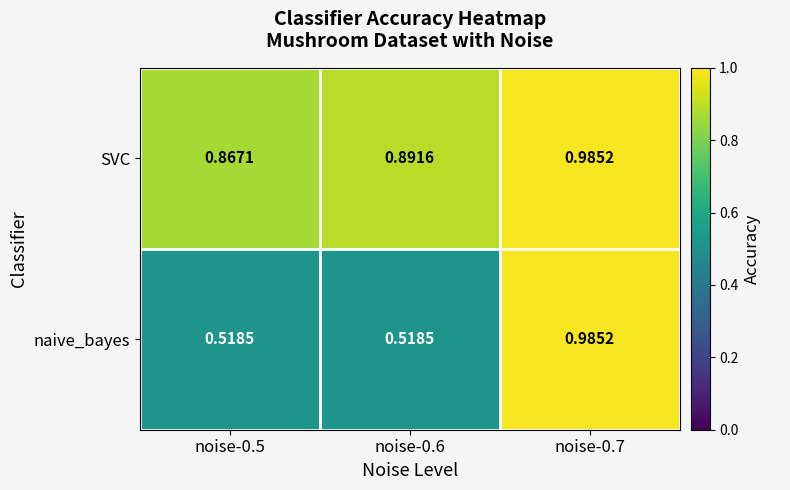

Count the number of categories in the chart.

3